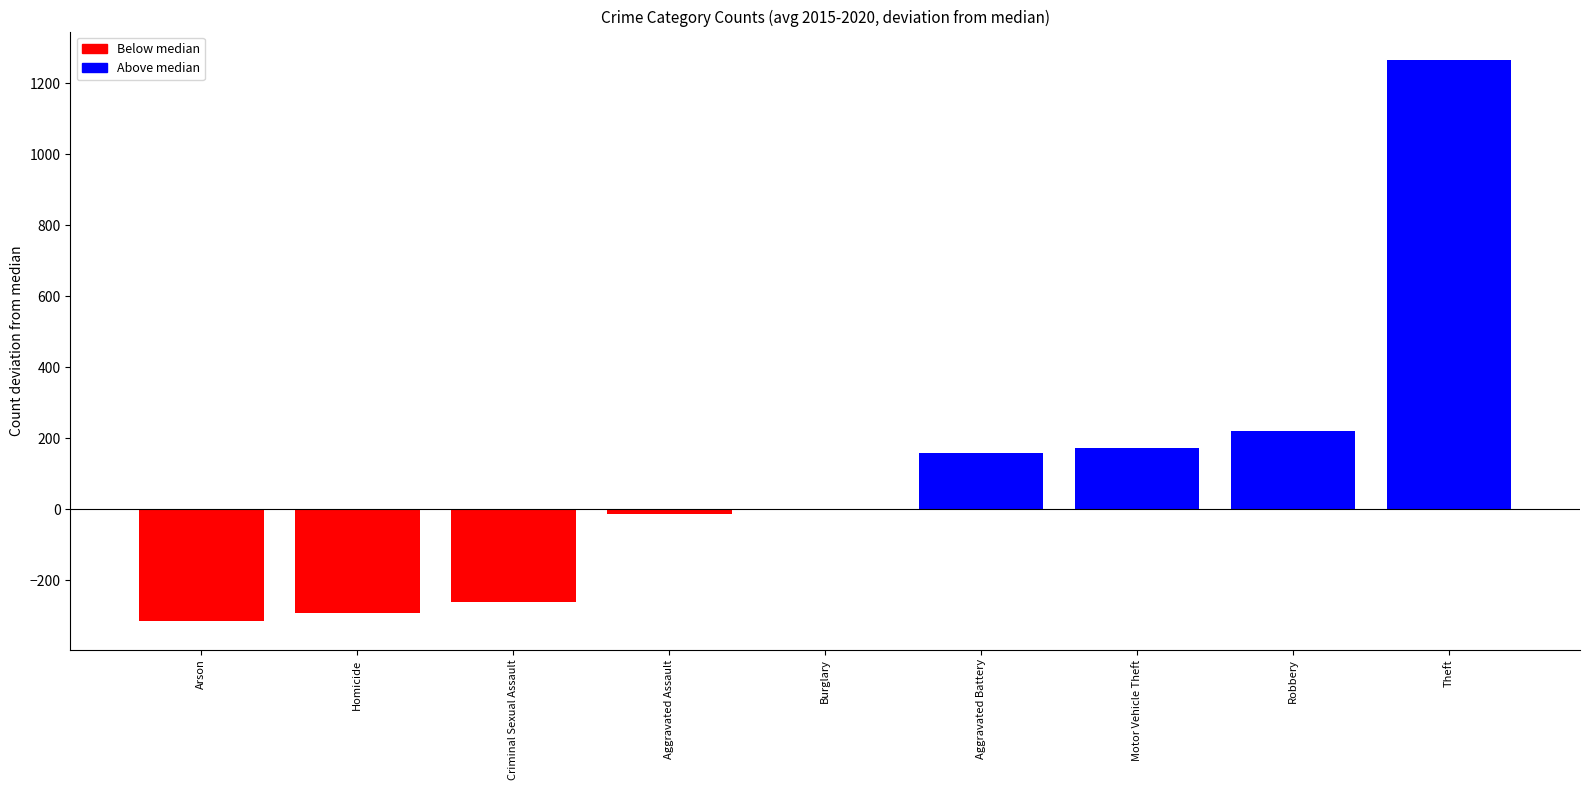

At which label is the value closest to 475?

Robbery